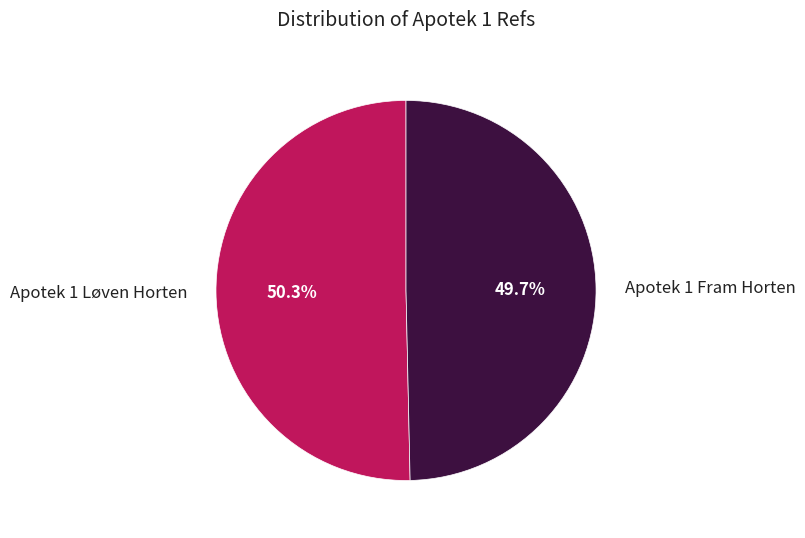

To the nearest percent, what is the combined percentage of Apotek 1 Fram Horten and Apotek 1 Løven Horten?

100%